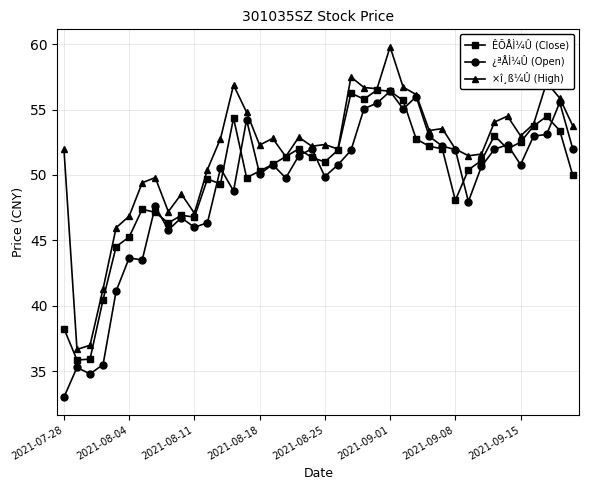

What is the sum of all ÊÕÅÌ¼Û (Close) values?

1993.1